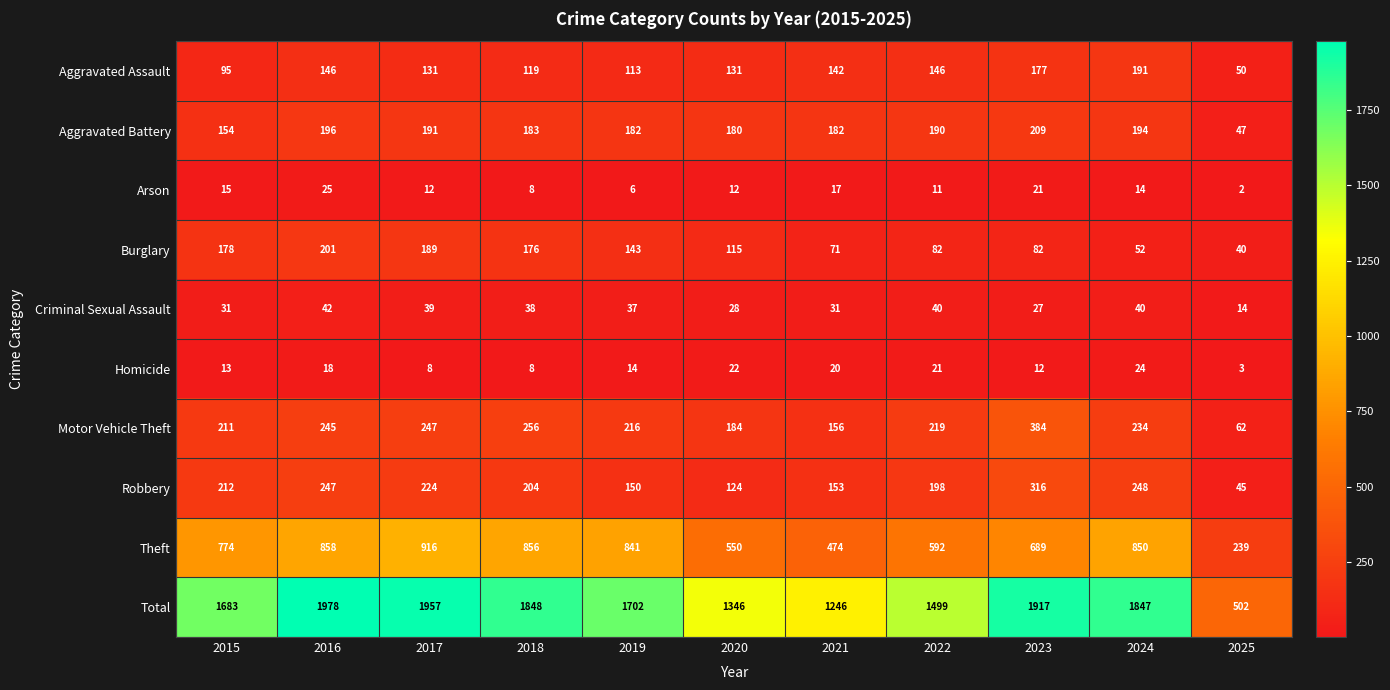

At how many categories does at least one series exceed 1595?

7